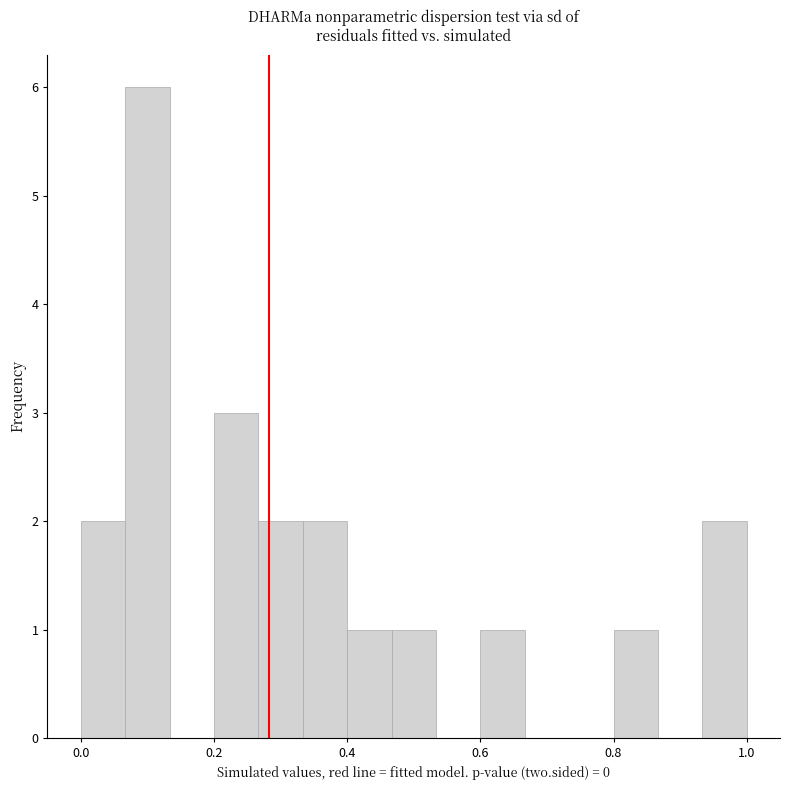

Read against the x-axis, roughly where is the centre of the tallest bar?

0.10